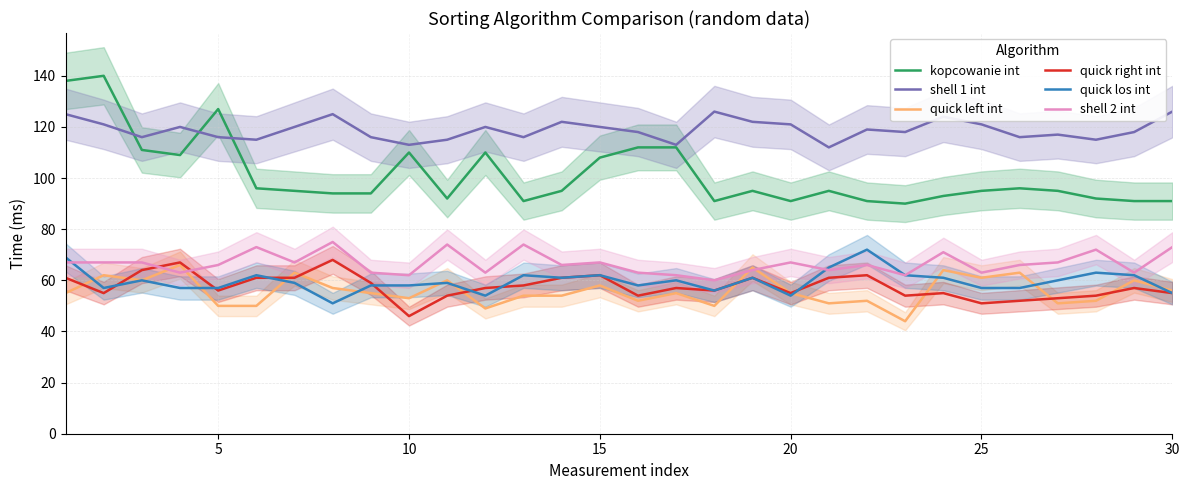

True or false: quick right int and shell 1 int cross at least once.

False